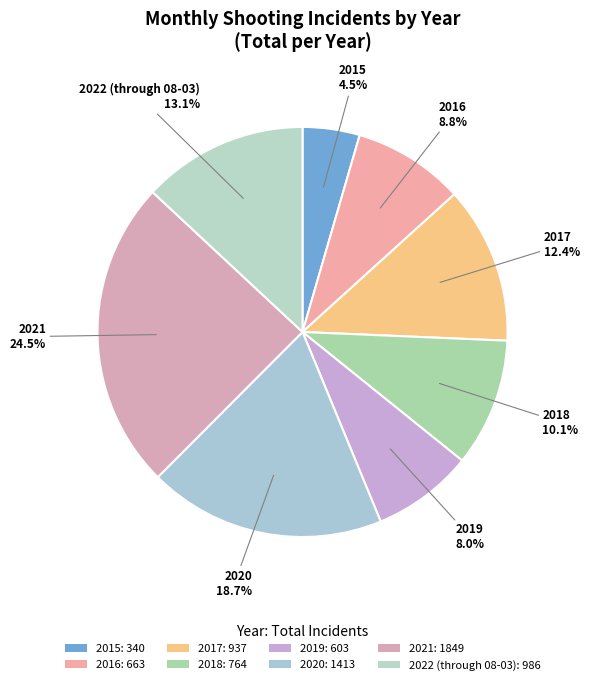

What percentage do 2021 and 2015 together represent?

29.0%